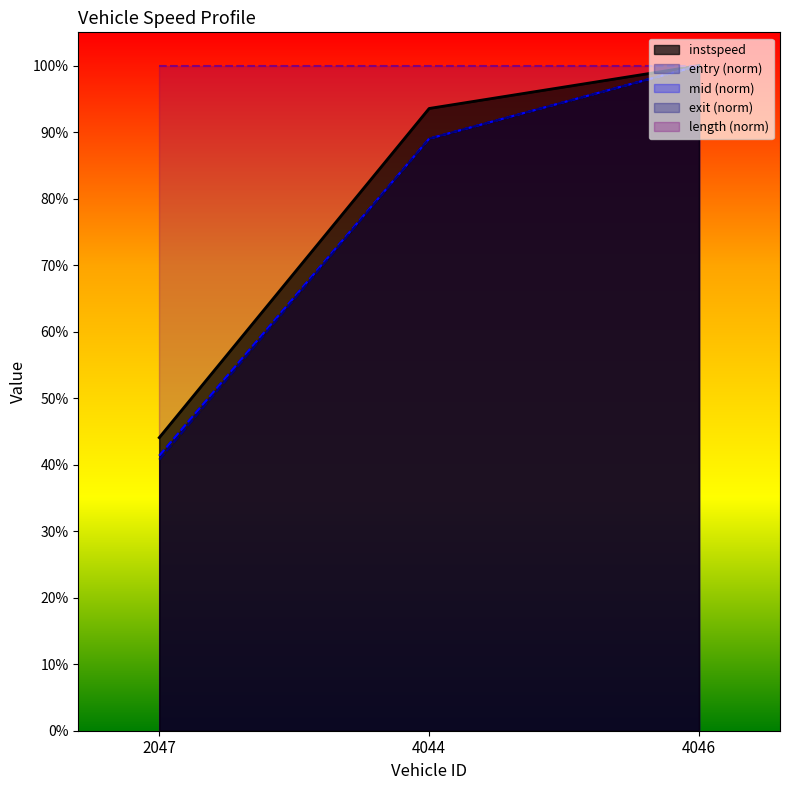

What is the sum of the instspeed values at 2047 and 4044?

1.4